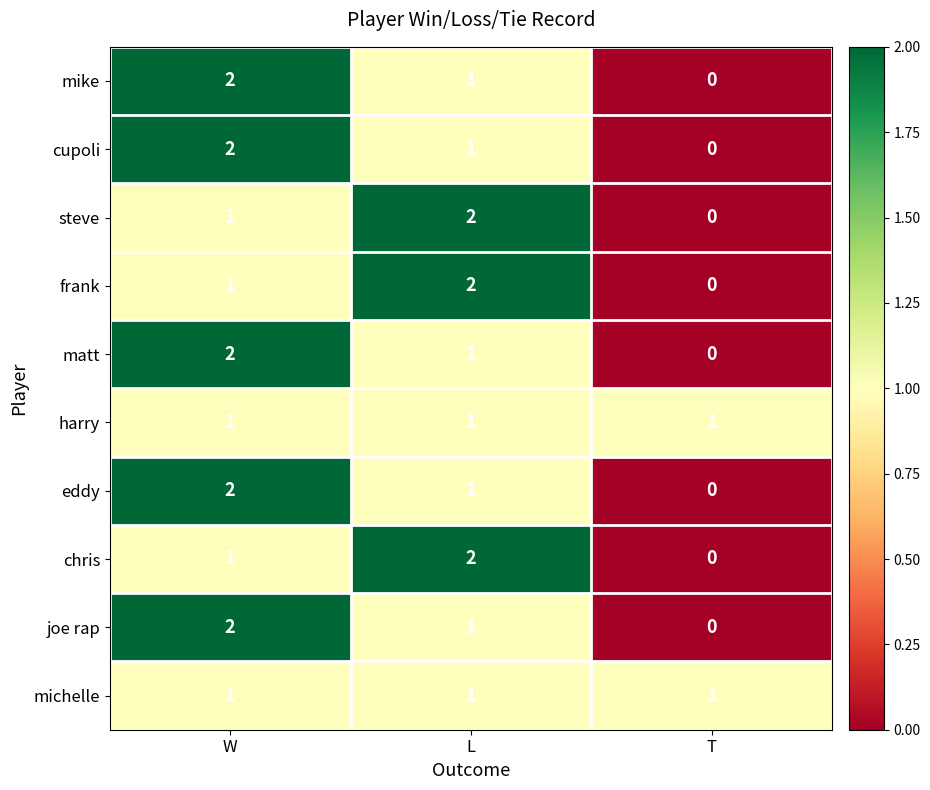

Is it true that frank equals 1 at T?

False